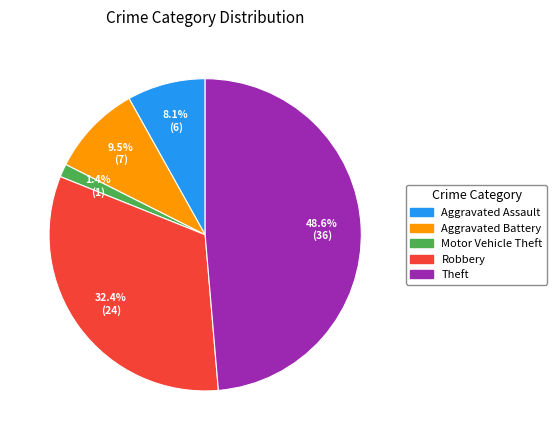

Count the number of slices in the pie.

5